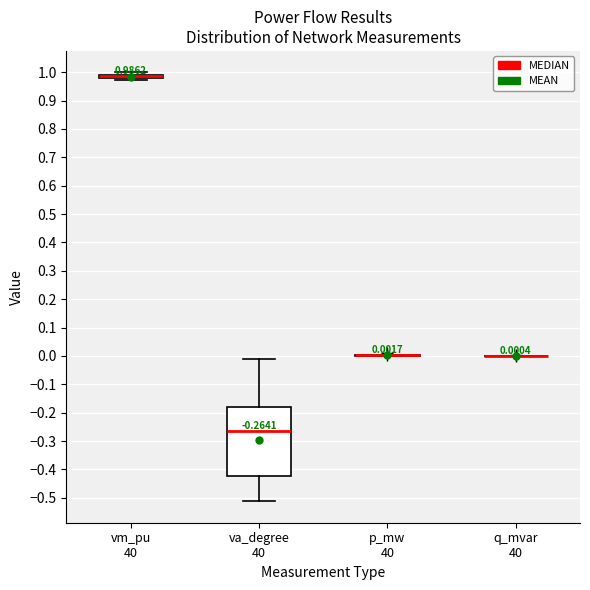

Comparing the boxes themselves (not the whiskers), which one is the tallest?

va_degree 40